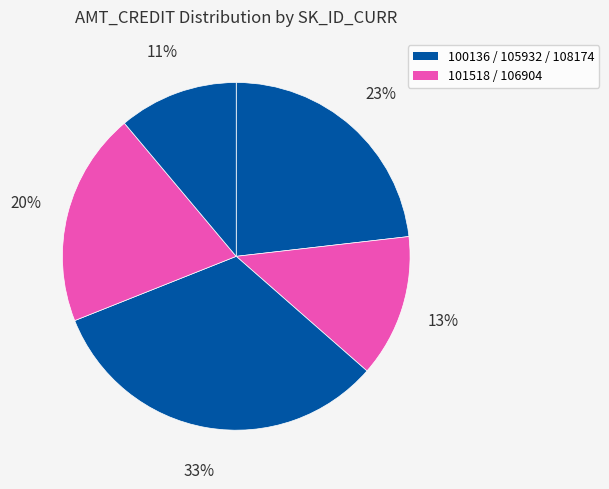

Which slice is the largest?

105932